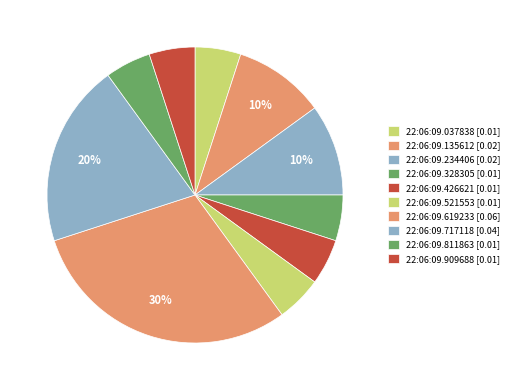

Between 22:06:09.619233 and 22:06:09.037838, which is larger?

22:06:09.619233